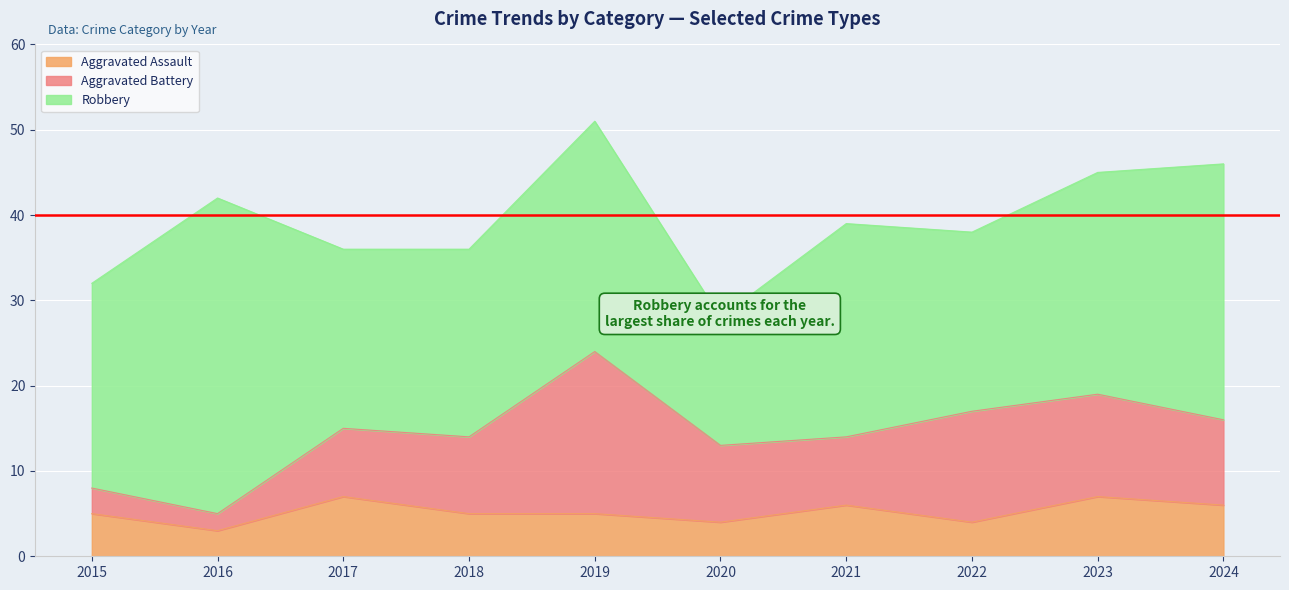

Reading left to right, list all the values displayed in this chart.

Aggravated Assault: 5	3	7	5	5	4	6	4	7	6
Aggravated Battery: 3	2	8	9	19	9	8	13	12	10
Robbery: 24	37	21	22	27	15	25	21	26	30